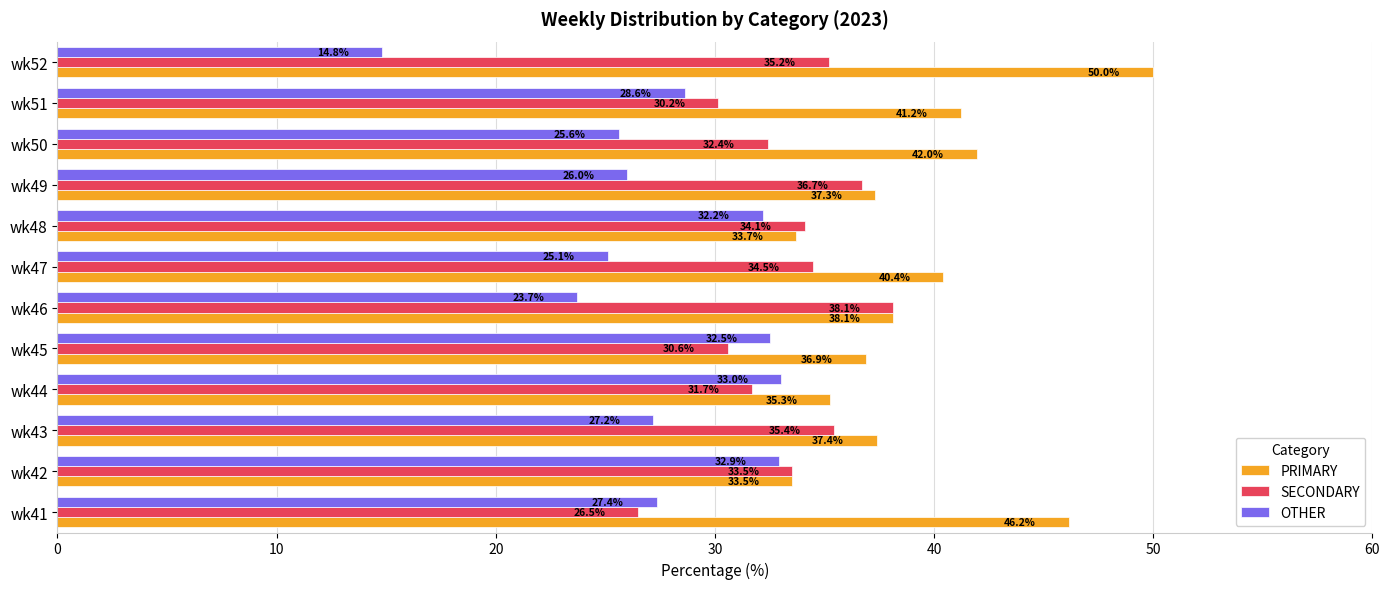

Which category has the lowest value across all series?

wk52